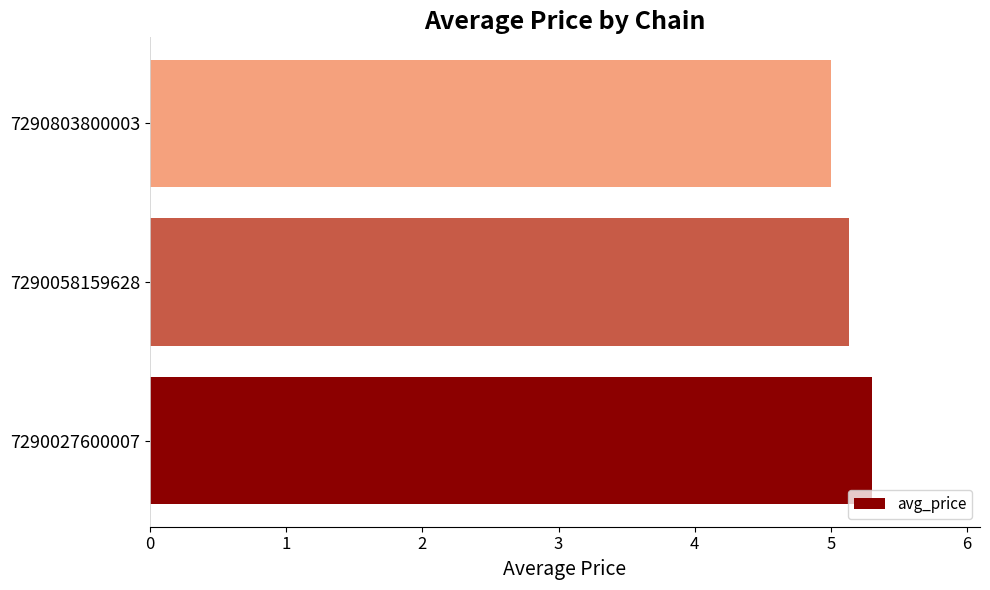

True or false: the data shows 5.1 at 7290058159628.

True